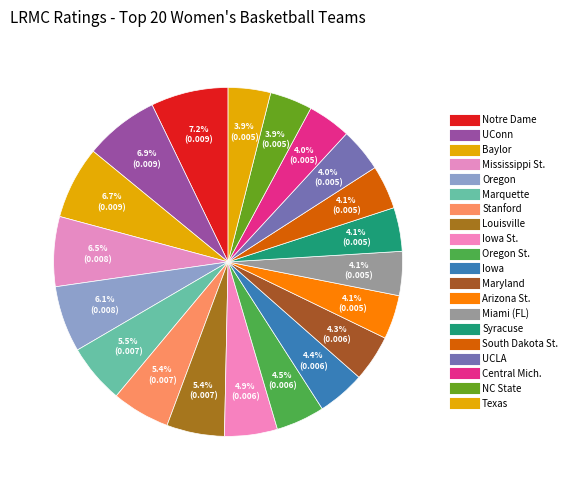

Which slice is the largest?

Notre Dame